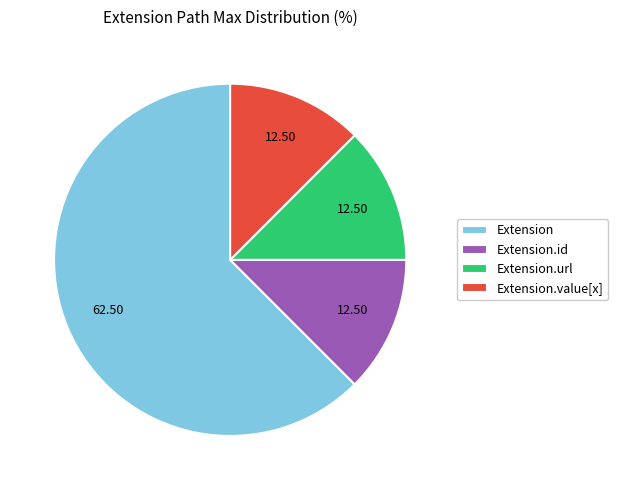

How many segments does this pie chart have?

4